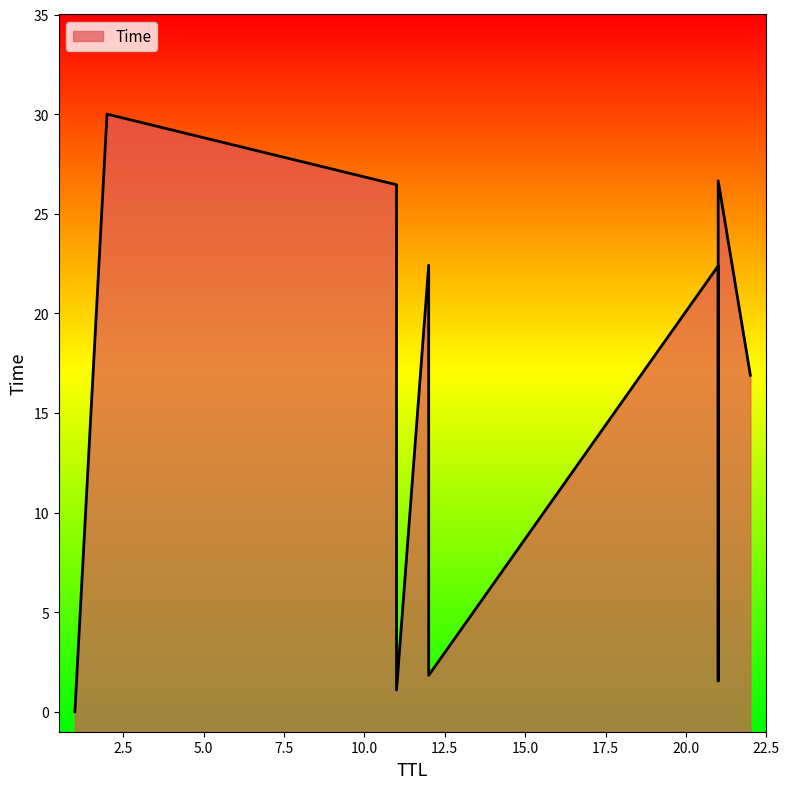

The chart shows a value of 10.9 at 2. True or false?

False